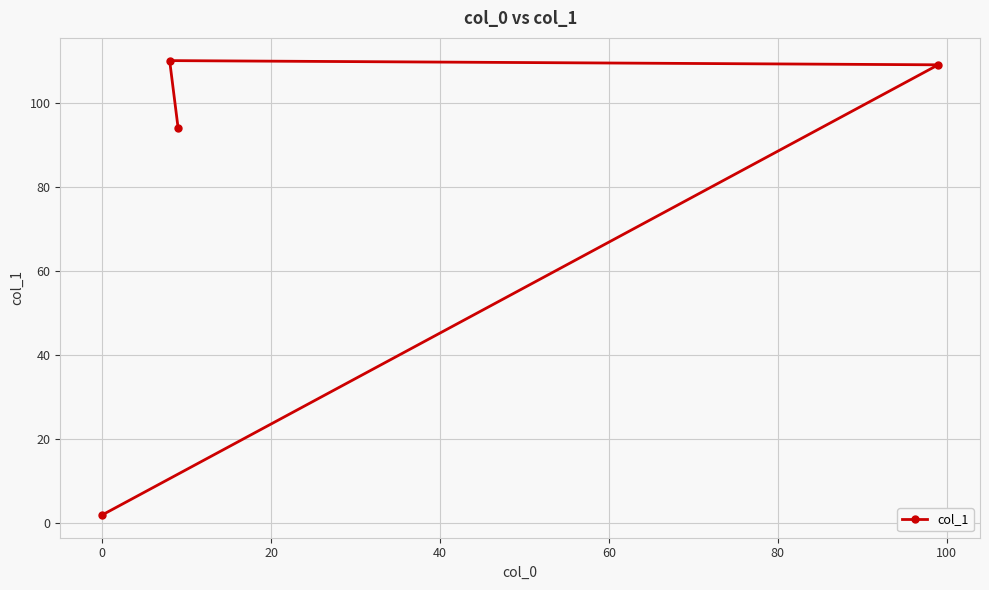

Reading left to right, what are all the values shown in this chart?

2	110	94	109